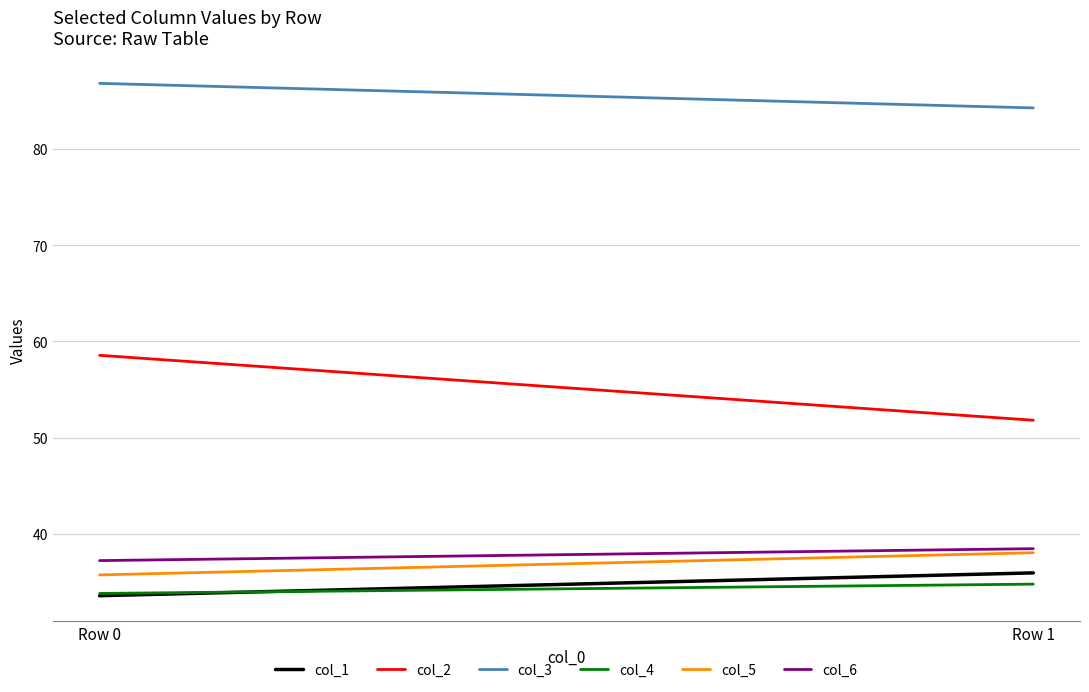

Reading left to right, transcribe all the data shown in this chart.

col_1: Row 0=33.6	Row 1=35.9
col_2: Row 0=58.6	Row 1=51.8
col_3: Row 0=86.8	Row 1=84.3
col_4: Row 0=33.8	Row 1=34.8
col_5: Row 0=35.7	Row 1=38.0
col_6: Row 0=37.2	Row 1=38.5